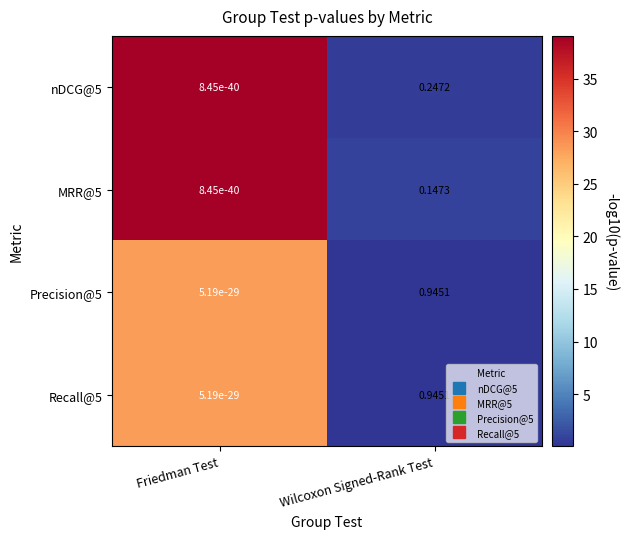

List the labels in order of Precision@5 value, largest first.

Wilcoxon Signed-Rank Test, Friedman Test